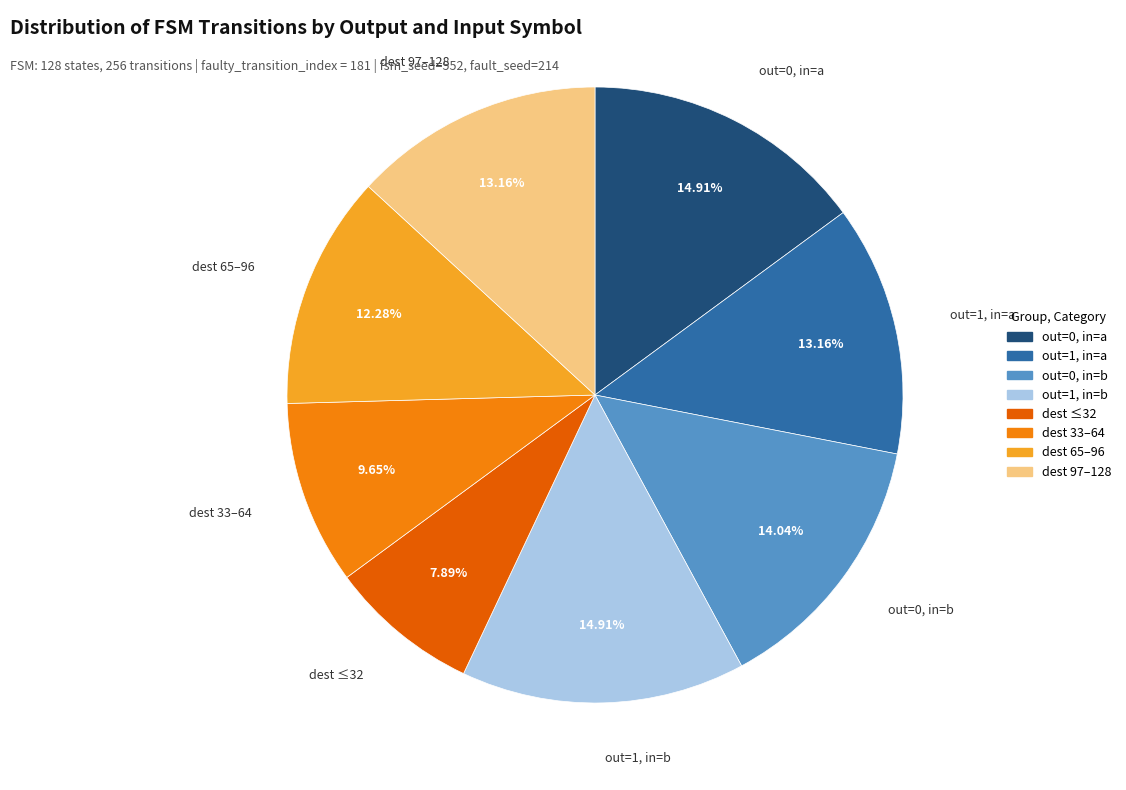

Between out=0, in=a and dest ≤32, which is larger?

out=0, in=a